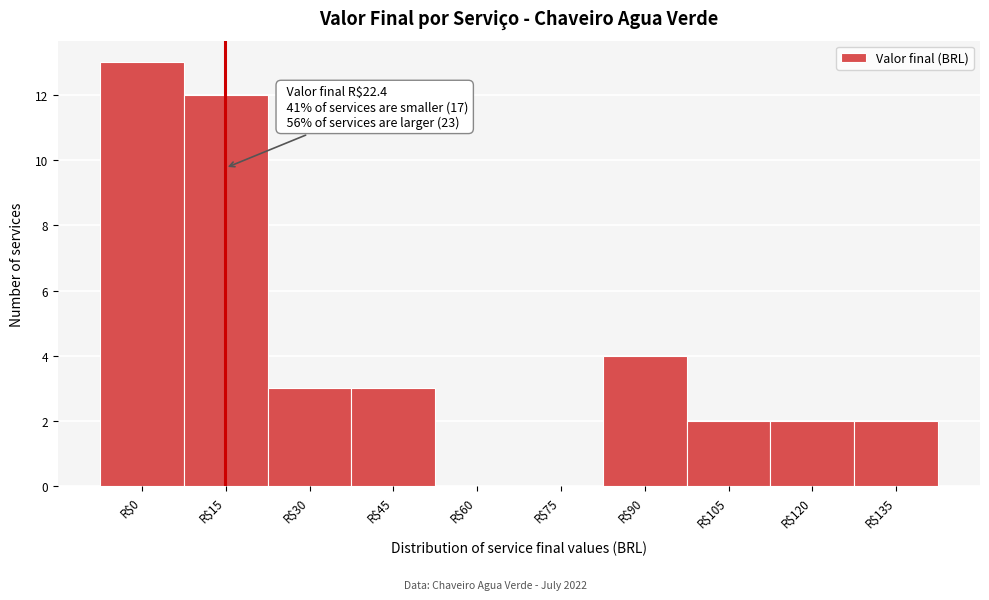

True or false: the data shows 22 at R$0.

False